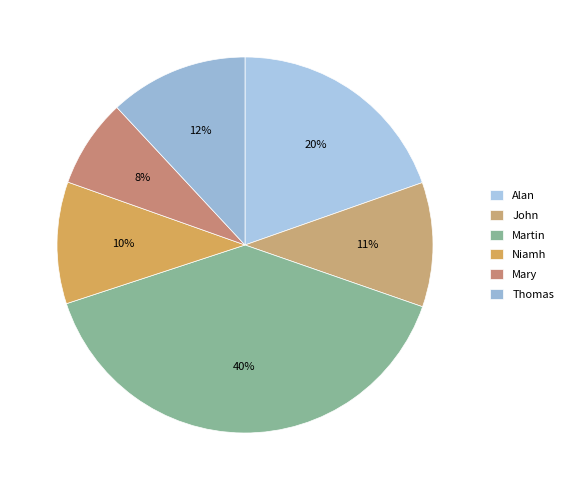

Is it true that Thomas is 5% of the pie?

False